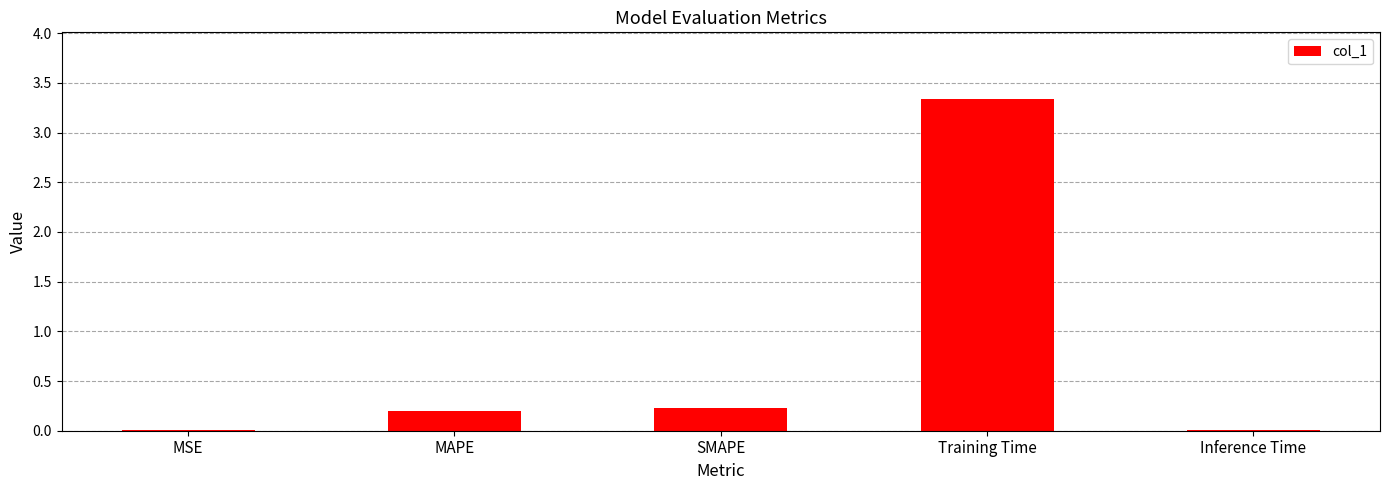

Is it true that the value at SMAPE is 0.2?

True